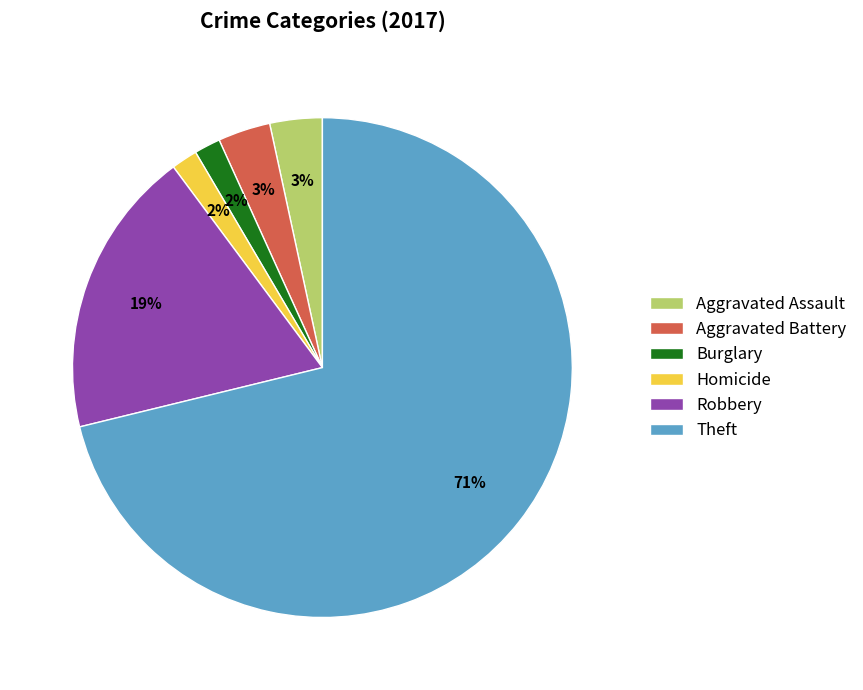

To the nearest percent, what is the combined percentage of Theft and Robbery?

90%